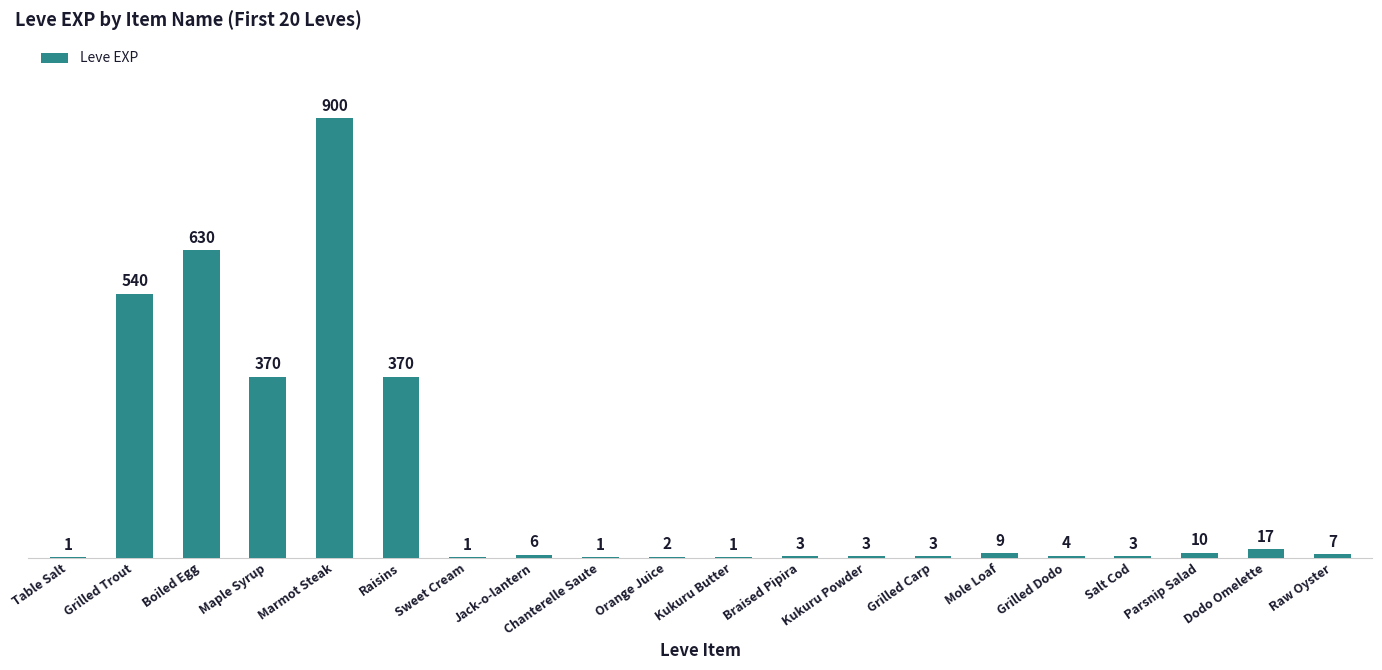

Approximately how many times larger is the value at Marmot Steak compared to Raisins?

2.4